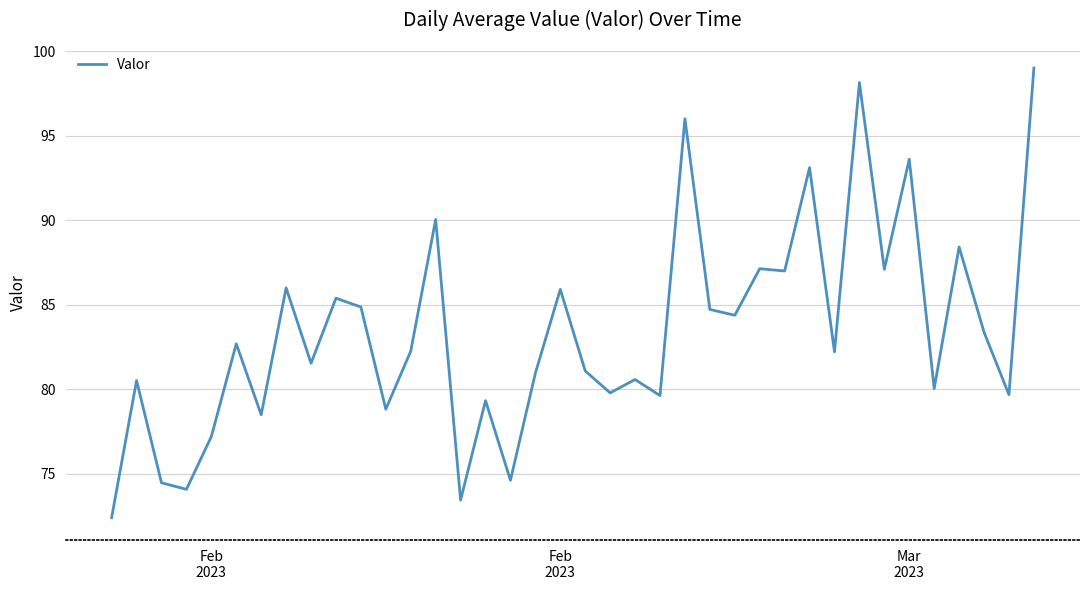

What is the minimum value shown in the chart?

72.4